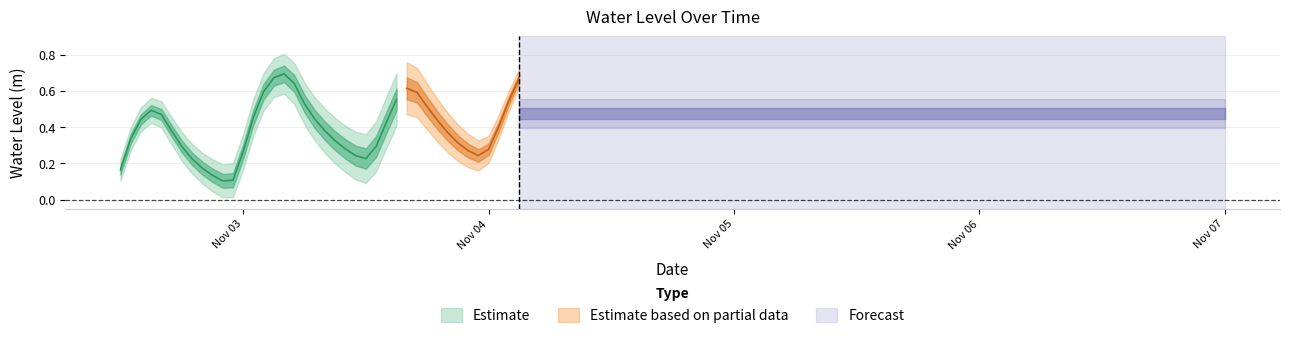

What is the average value?

0.4